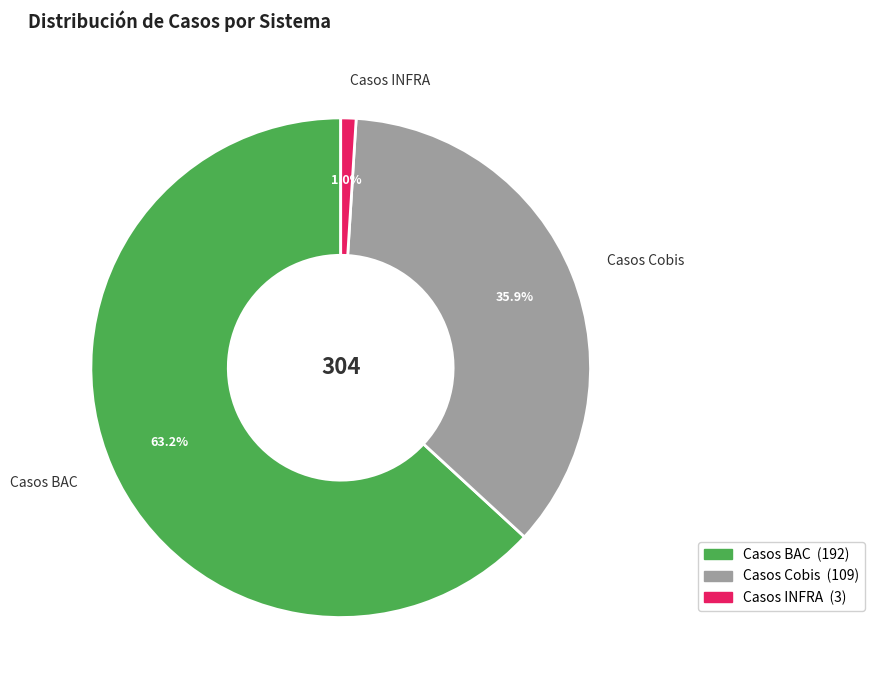

Is there a majority slice in this chart?

Yes